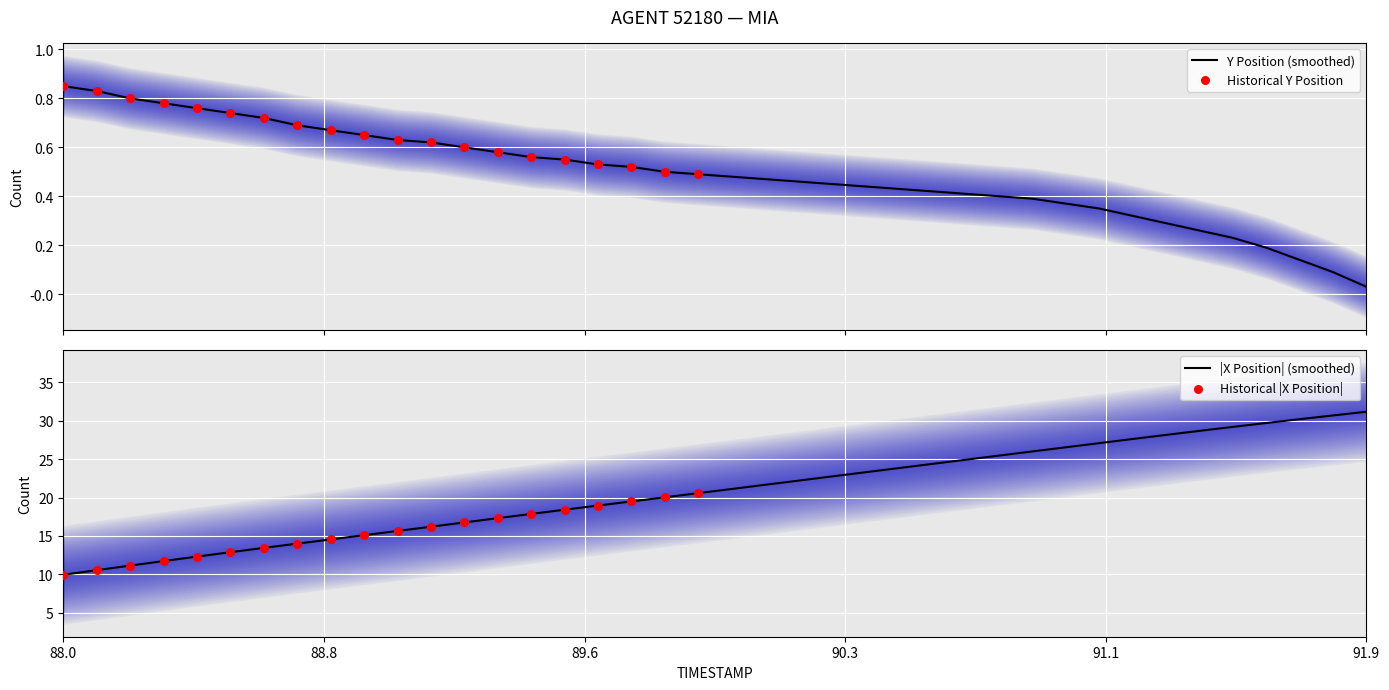

Which series has the largest total across all categories?

Y